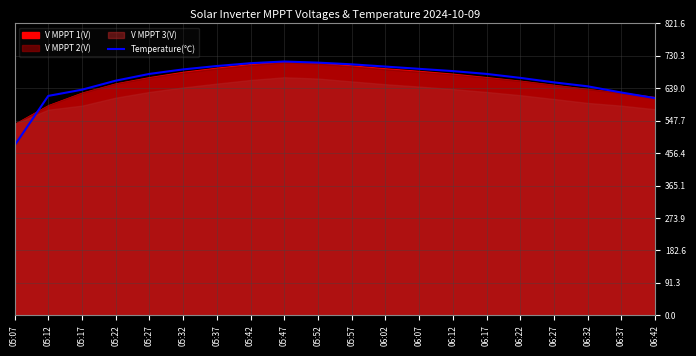

Reading left to right, extract all data points from this chart.

05:07=477.9	05:12=617.6	05:17=635.0	05:22=660.4	05:27=679.5	05:32=692.2	05:37=701.7	05:42=709.6	05:47=714.4	05:52=711.2	05:57=706.5	06:02=700.1	06:07=693.8	06:12=687.4	06:17=679.5	06:22=668.4	06:27=655.7	06:32=644.5	06:37=627.1	06:42=611.2